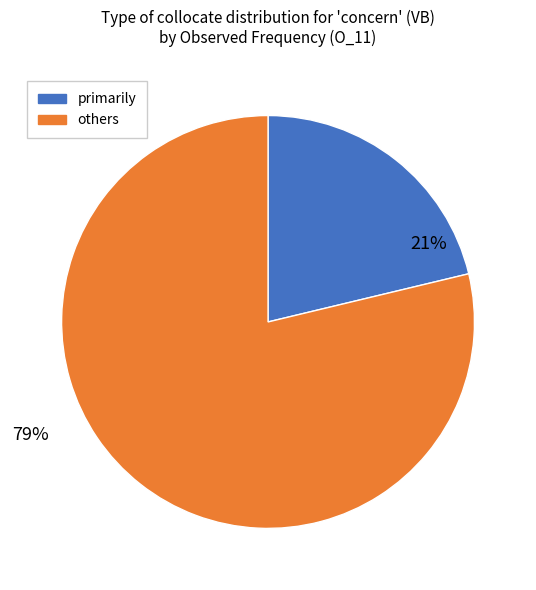

Is there any slice that represents more than half of the pie?

Yes